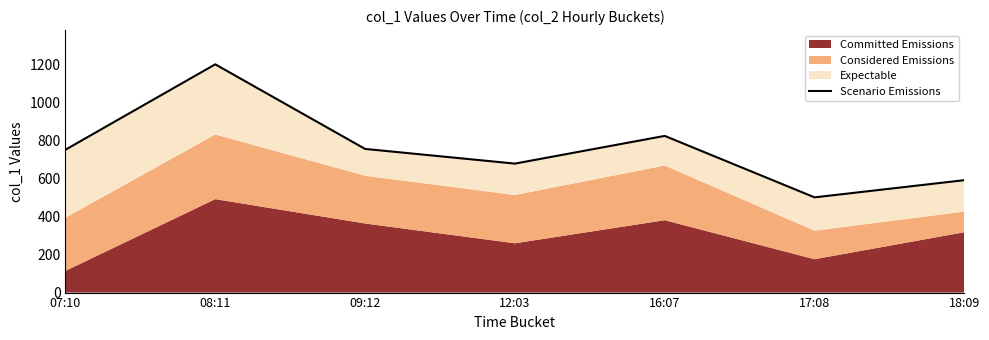

Is it true that the value at 07:10 is 172.7?

False